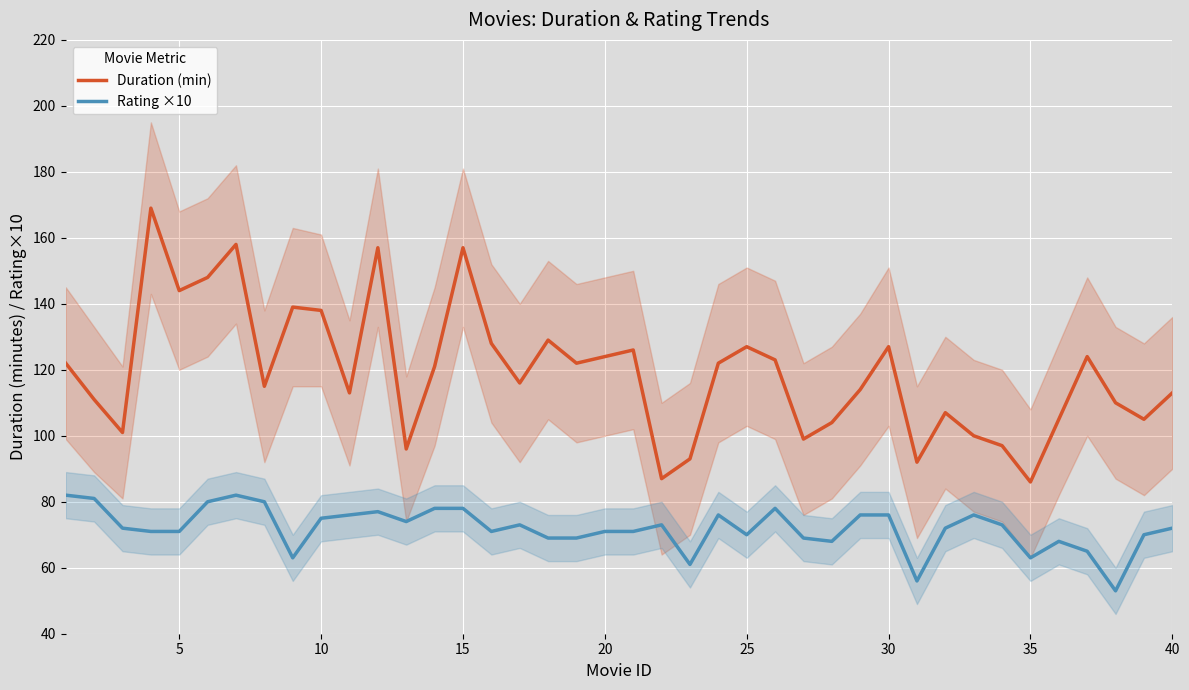

List the series in order of their peak value, lowest first.

Rating ×10, Duration (min)